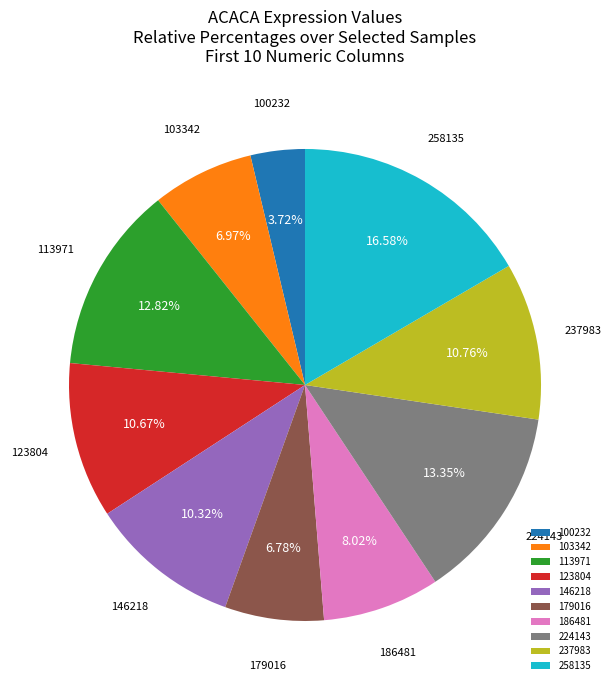

Which has a higher value, 186481 or 224143?

224143